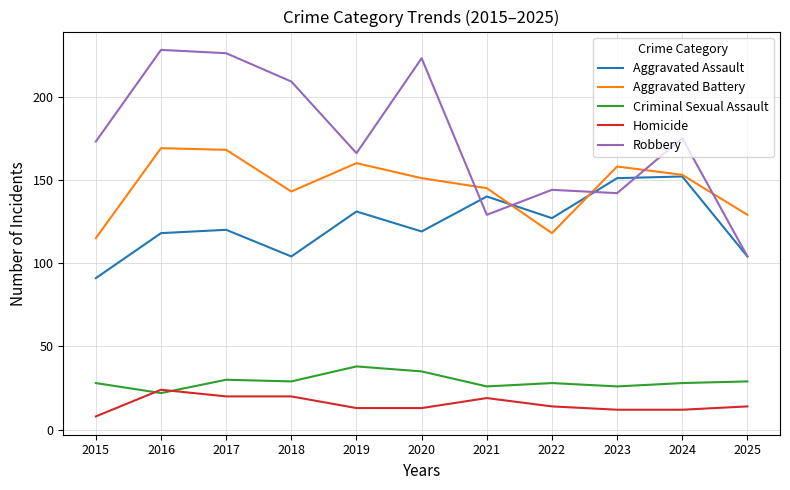

At how many categories does at least one series exceed 87?

11